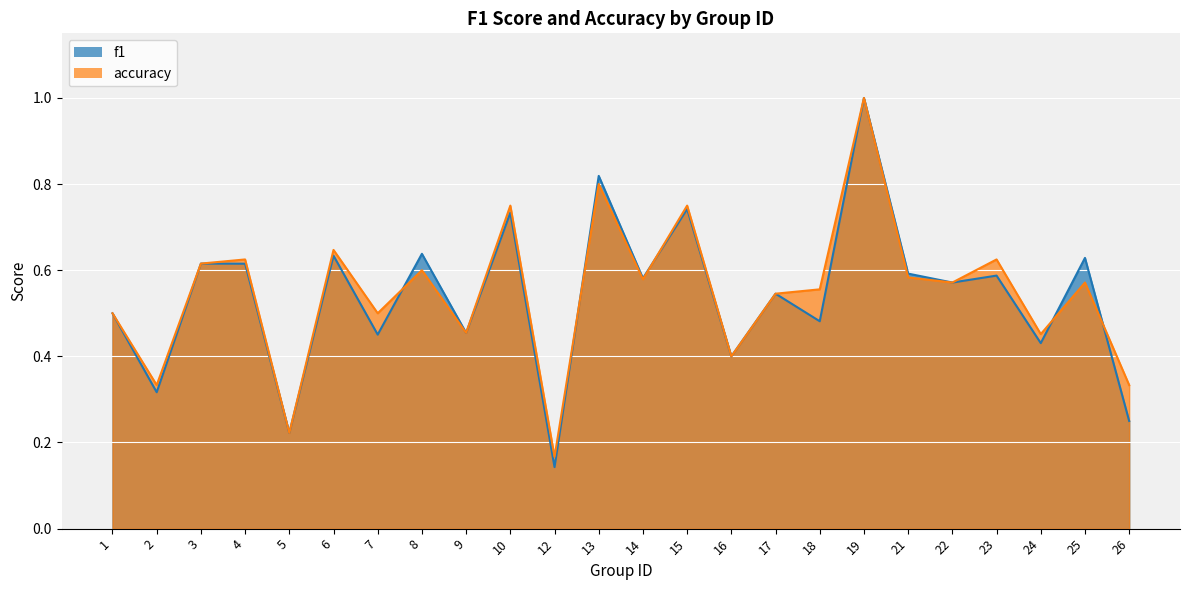

Reading left to right, transcribe all the data shown in this chart.

f1: 0.5	0.3	0.6	0.6	0.2	0.6	0.5	0.6	0.5	0.7	0.1	0.8	0.6	0.7	0.4	0.5	0.5	1.0	0.6	0.6	0.6	0.4	0.6	0.2
accuracy: 0.5	0.3	0.6	0.6	0.2	0.6	0.5	0.6	0.5	0.8	0.2	0.8	0.6	0.8	0.4	0.5	0.6	1.0	0.6	0.6	0.6	0.5	0.6	0.3